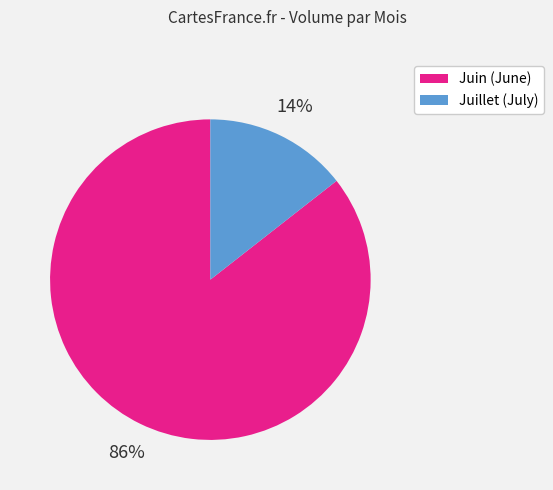

Is there a majority slice in this chart?

Yes